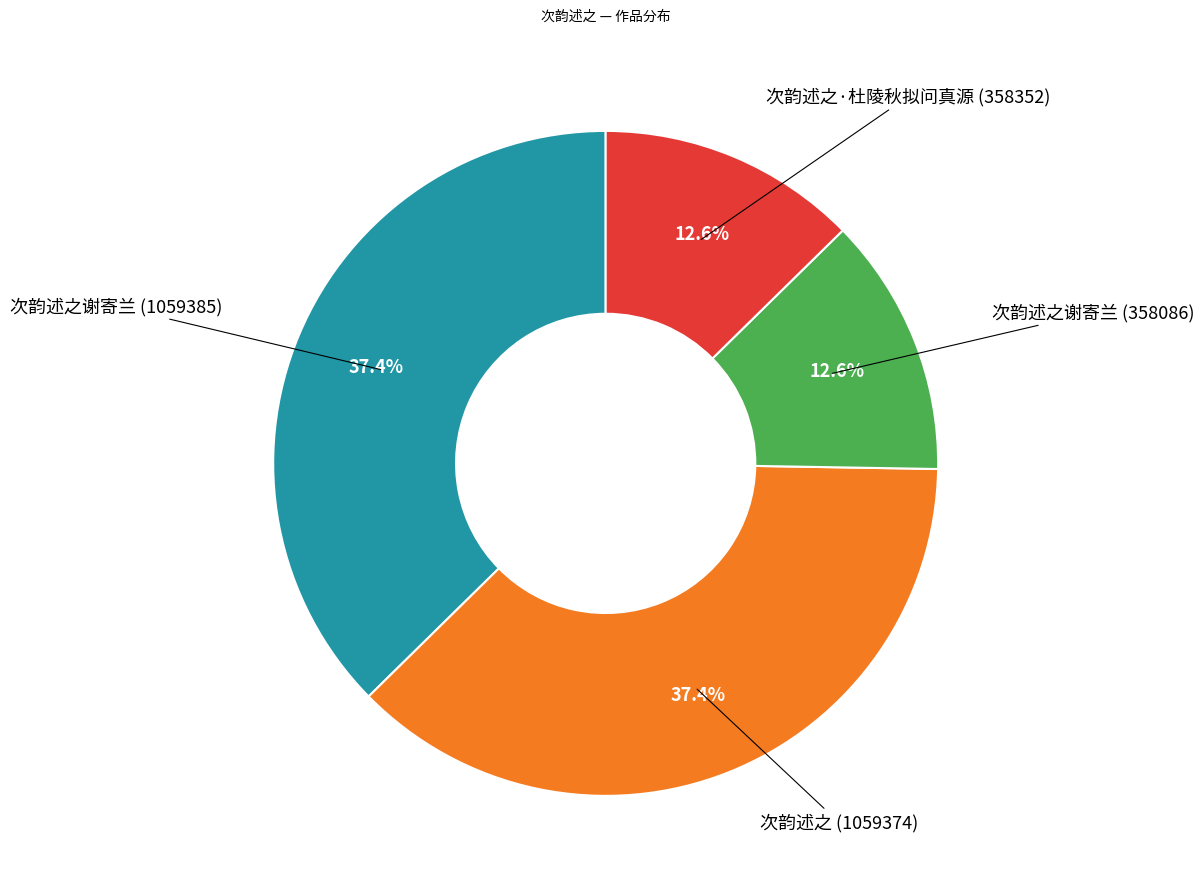

Is there any slice that represents more than half of the pie?

No